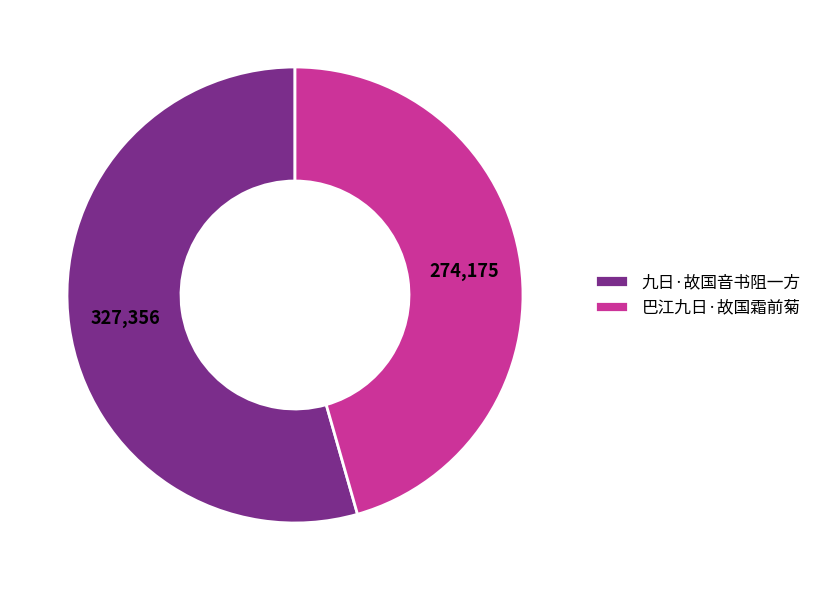

Which has a higher value, 九日·故国音书阻一方 or 巴江九日·故国霜前菊?

九日·故国音书阻一方